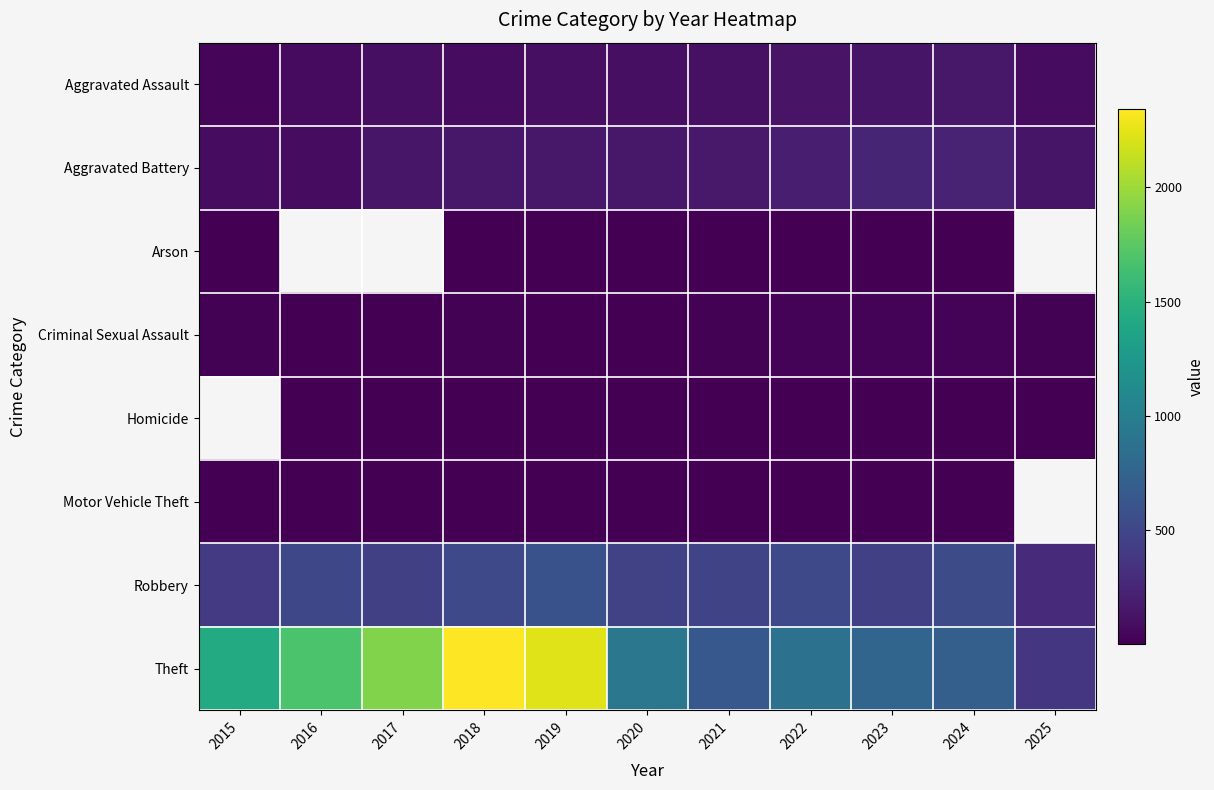

What is the highest value of the Theft series?

2342.0